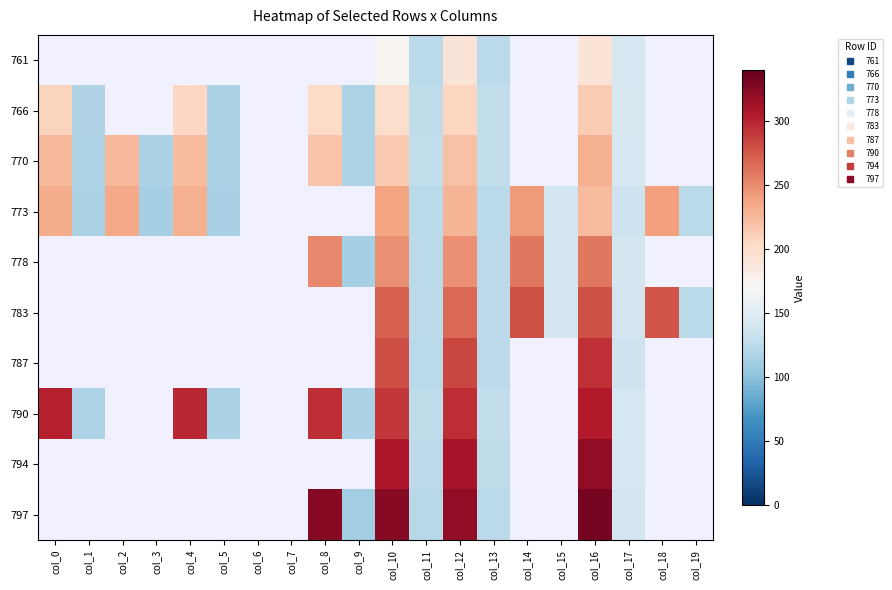

Which series changed the most between col_8 and col_11?

797